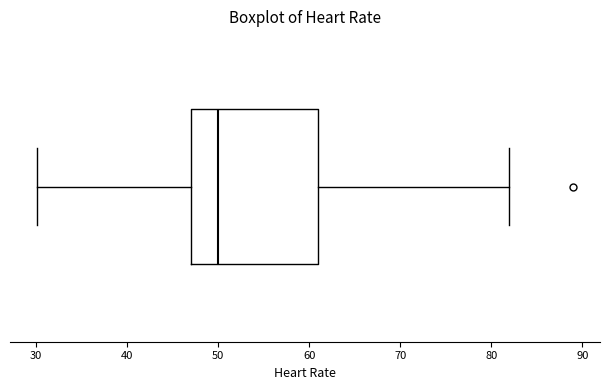

Transcribe this box plot: give where the median line is, the range the box spans, and where the two whiskers end, as read against the x-axis. The values are not printed on the chart, so give them approximately, as read against the axis.

median 50, box 47 to 61, whiskers 30 to 82